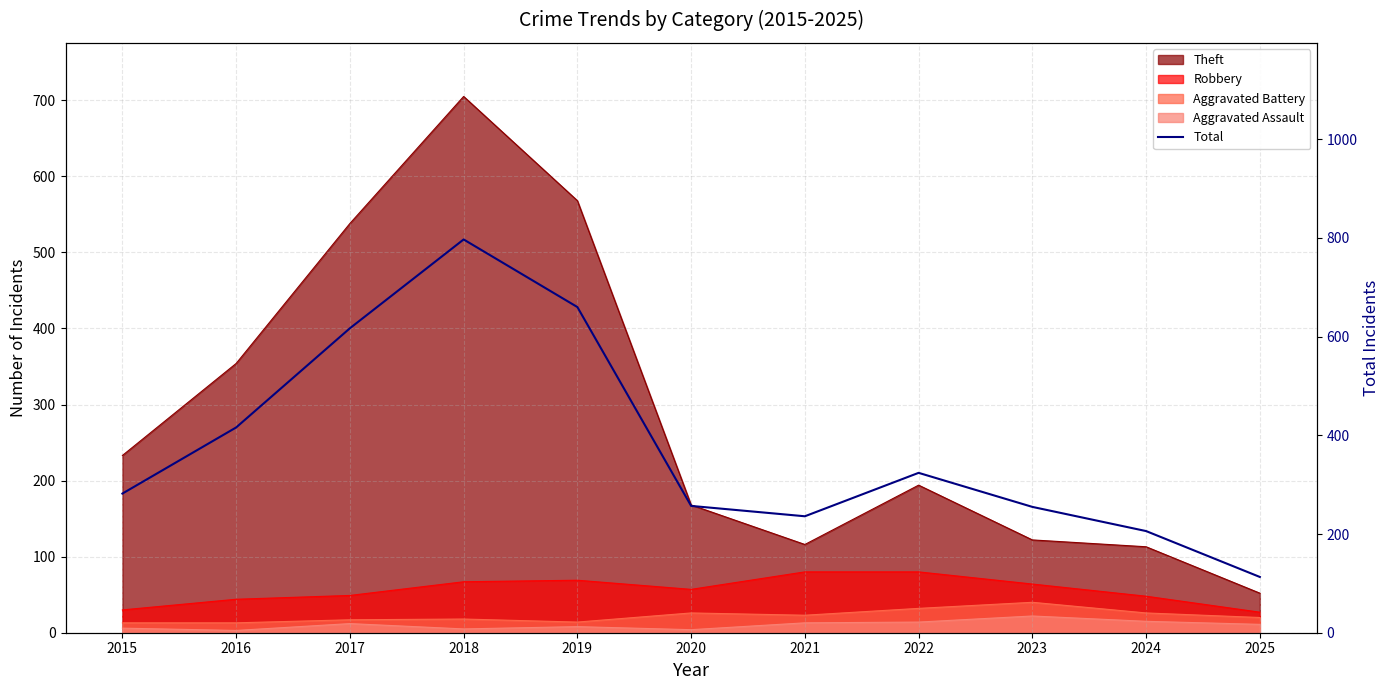

What is the difference between the values at 2018 and 2021?

561